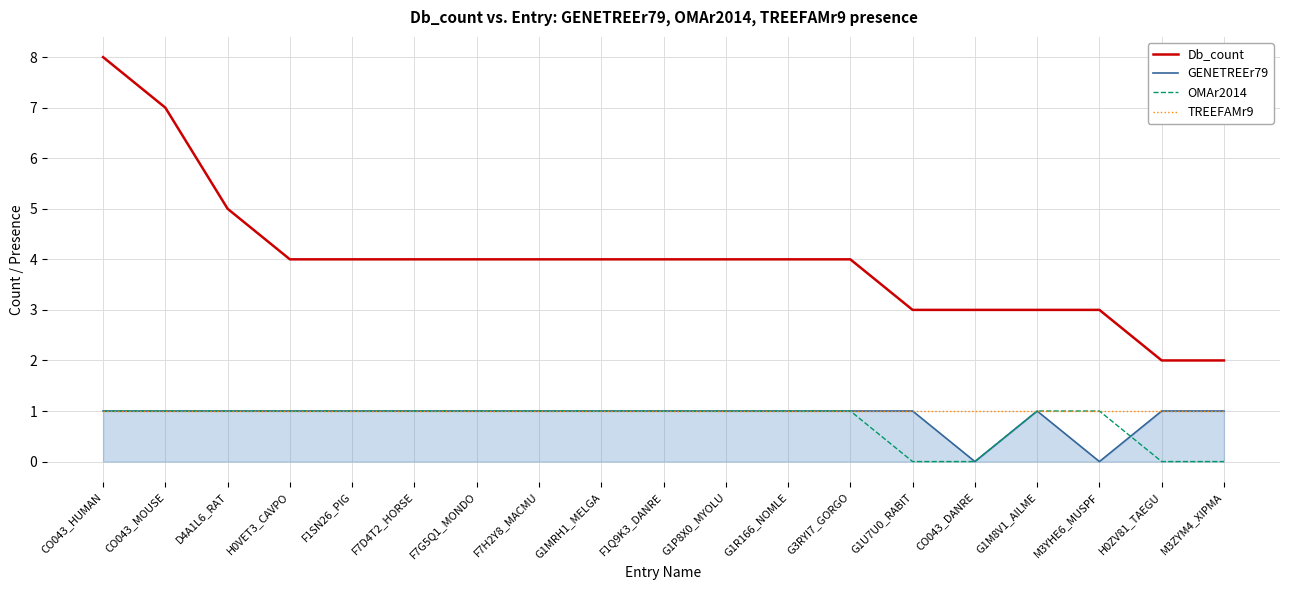

What is the average value of the GENETREEr79 series?

1